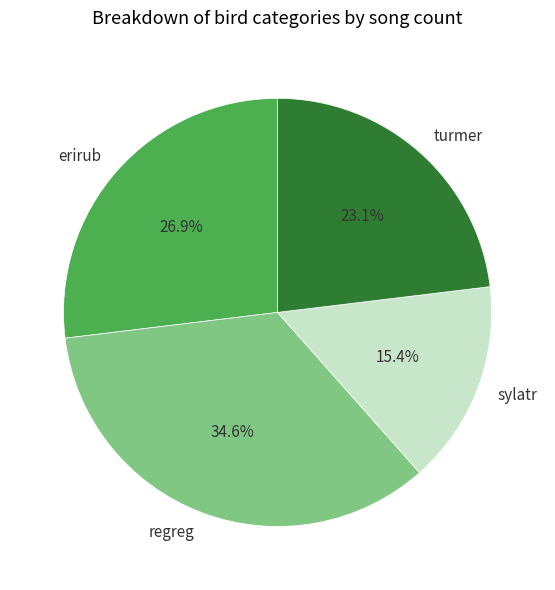

Do regreg and erirub together represent more than half of the pie?

Yes